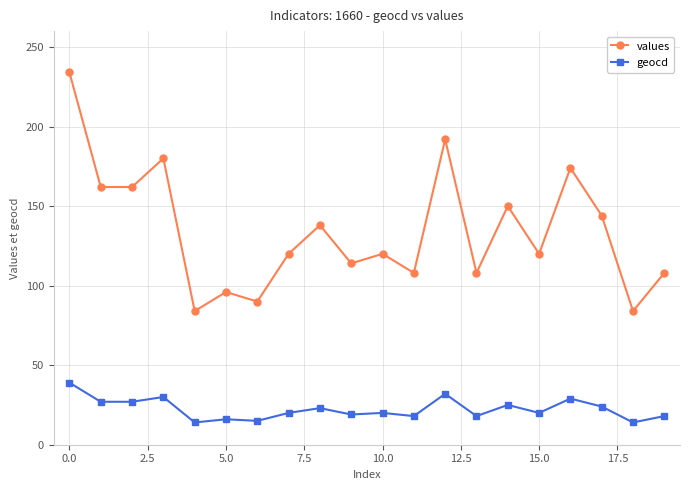

Which series has the largest total across all categories?

values